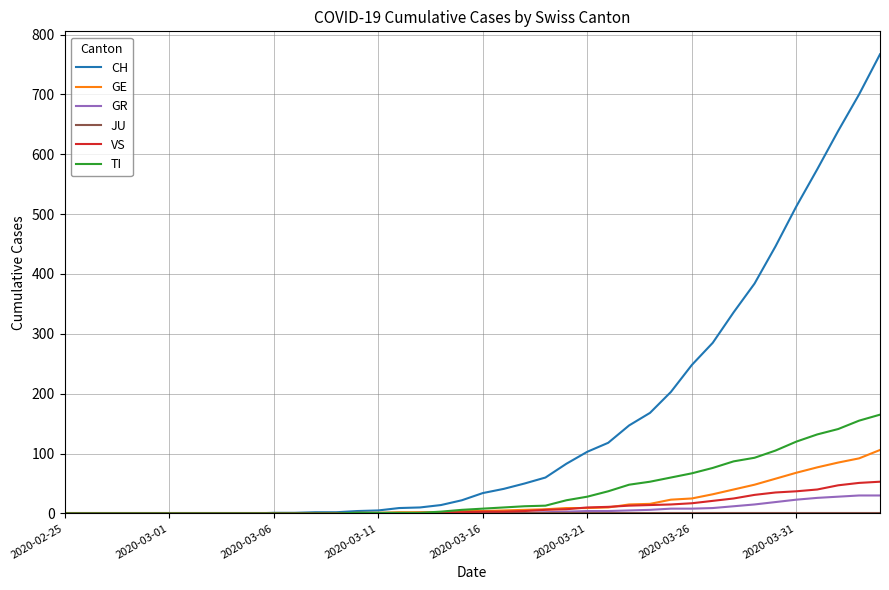

Which series has the largest total across all categories?

CH